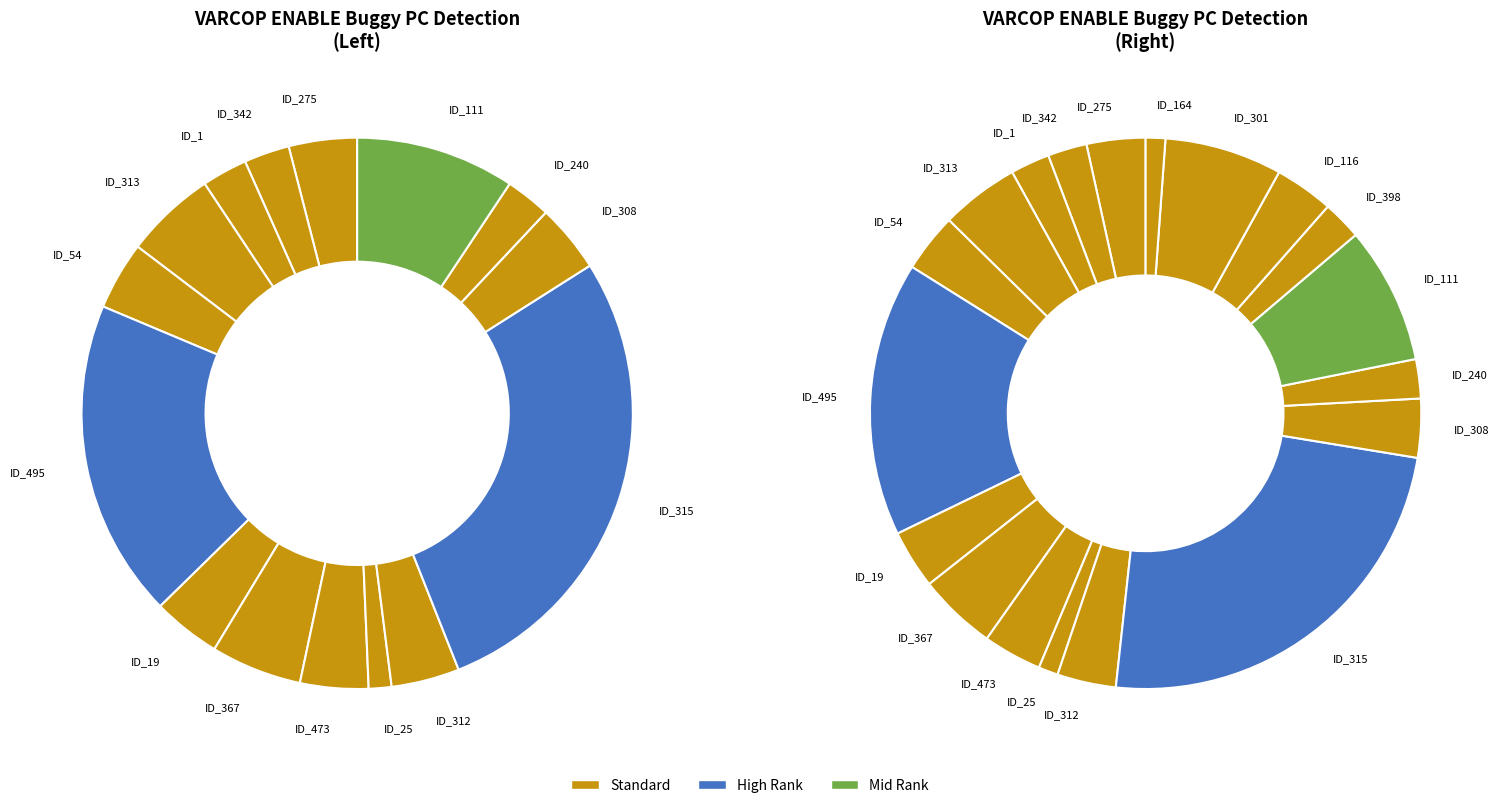

To the nearest percent, what is the average slice percentage?

5%